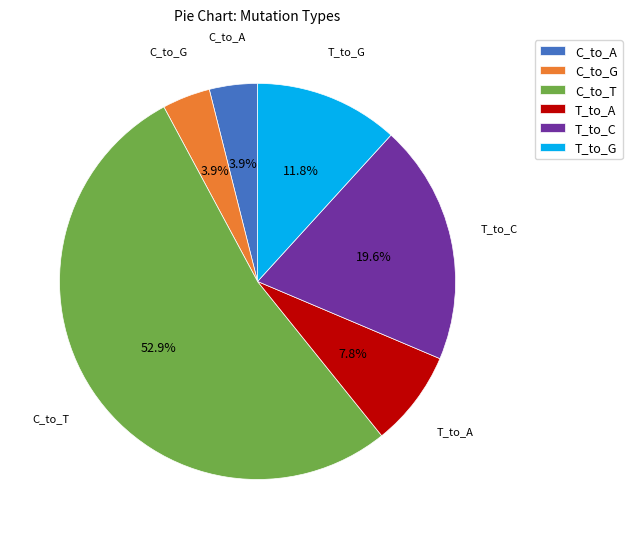

How many segments does this pie chart have?

6